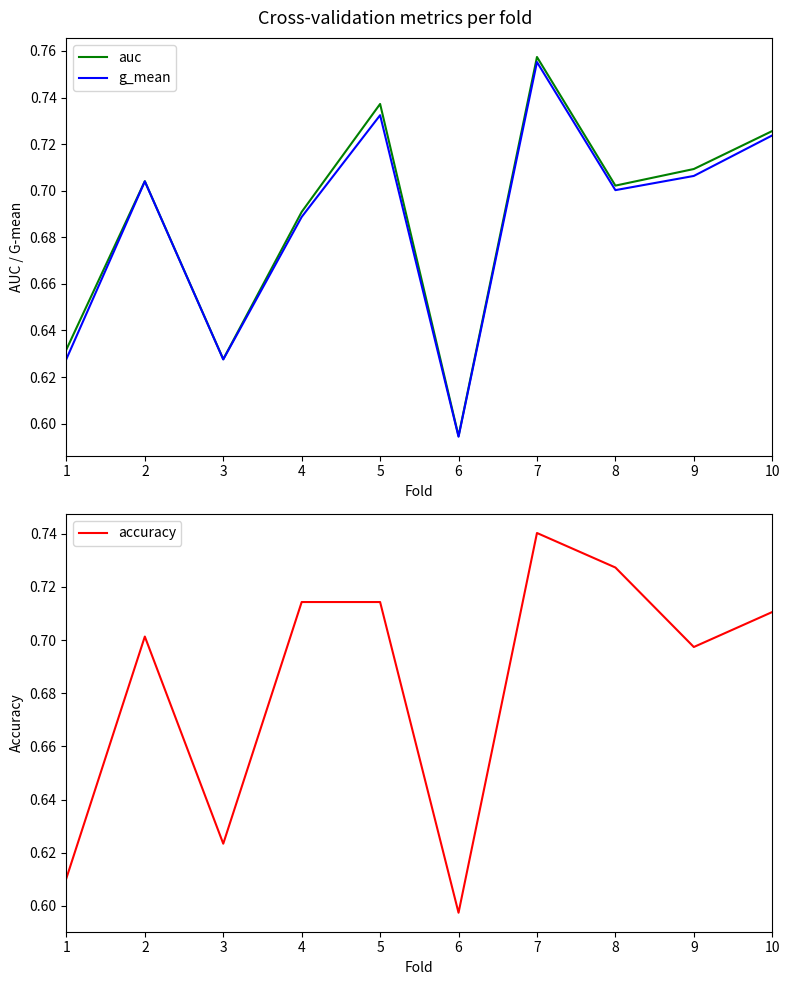

In auc, how many points are higher than both neighbors (excluding endpoints)?

3